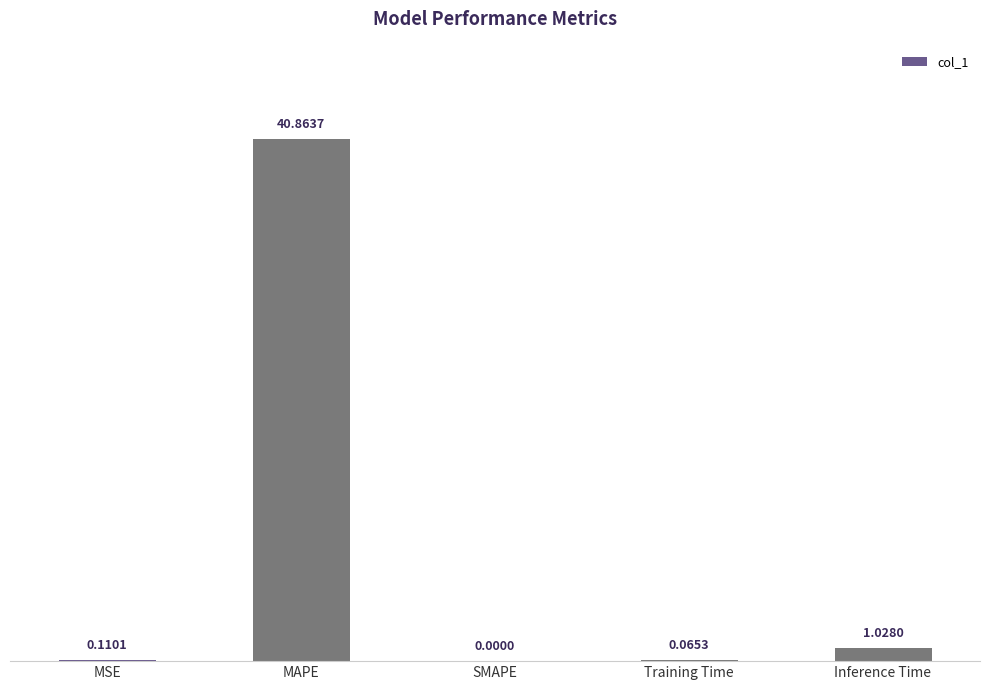

How many distinct data groups are displayed?

1